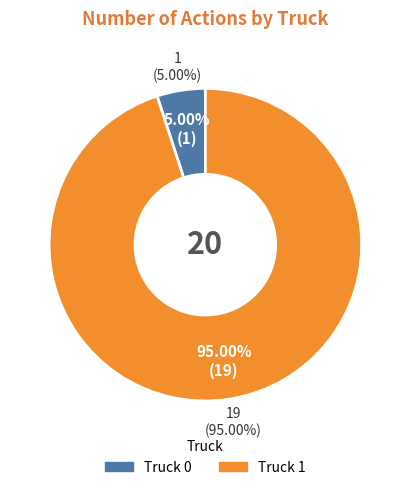

Which has a higher value, Truck 1 or Truck 0?

Truck 1